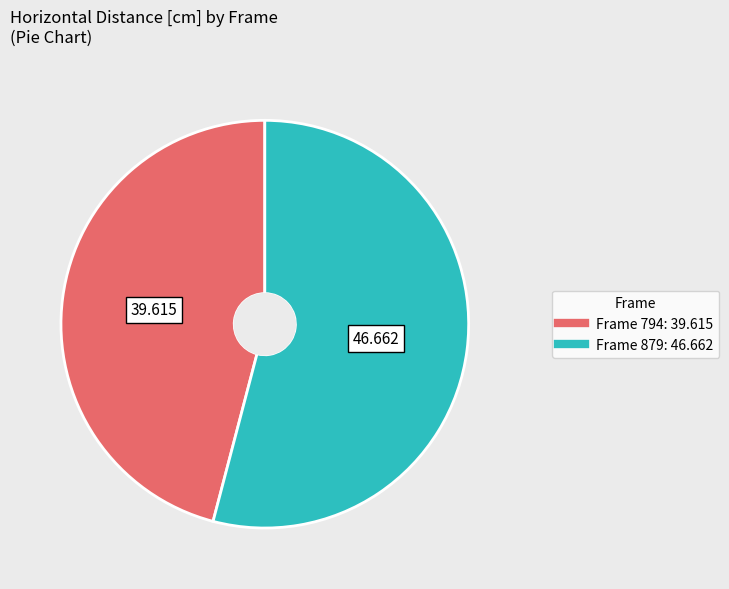

Is there a majority slice in this chart?

Yes